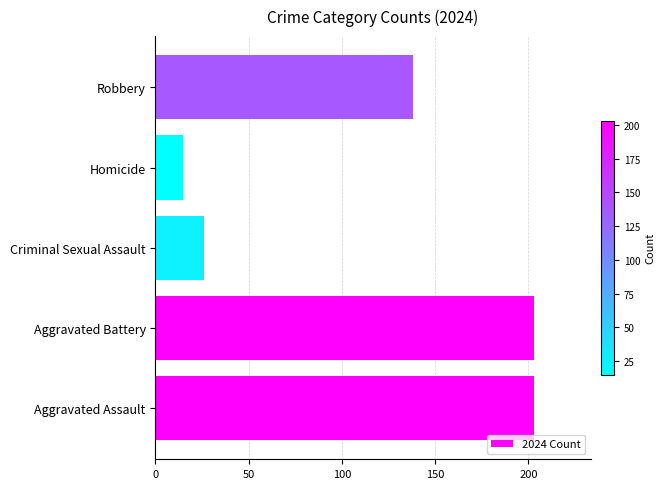

Which category has the lowest value across all series?

Homicide